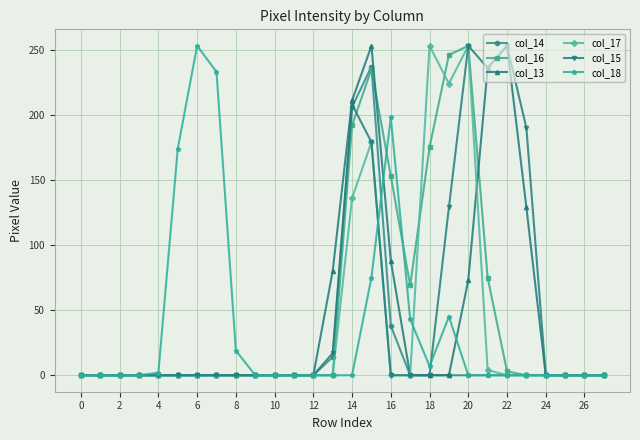

What is the maximum value shown in the chart?

253